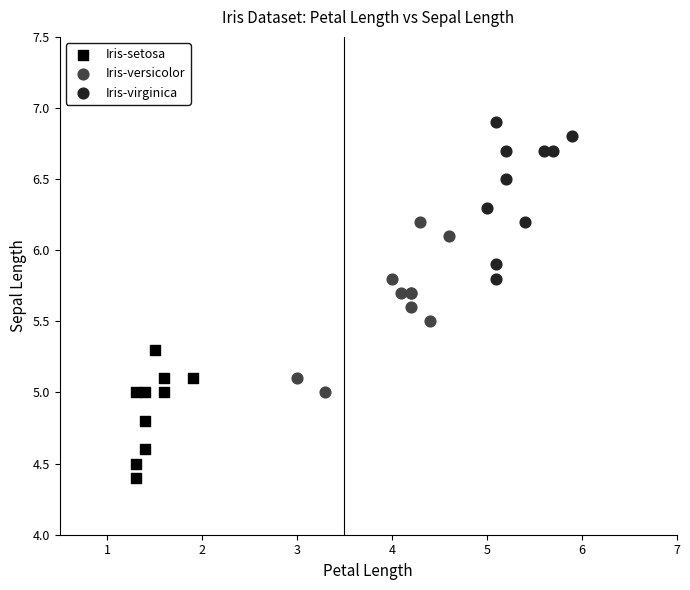

Which series reaches the minimum Y coordinate?

Iris-setosa